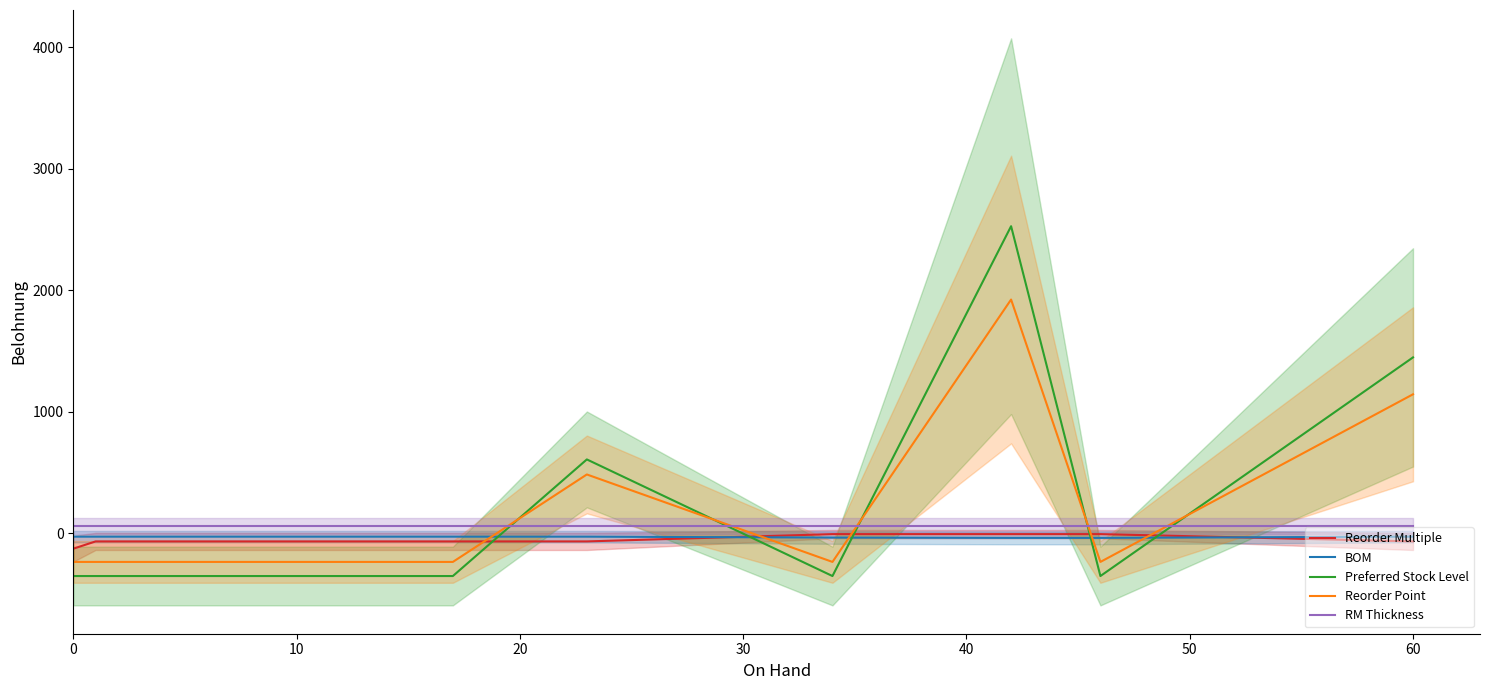

What are all the series names shown in the legend?

Reorder Multiple, BOM, Preferred Stock Level, Reorder Point, RM Thickness